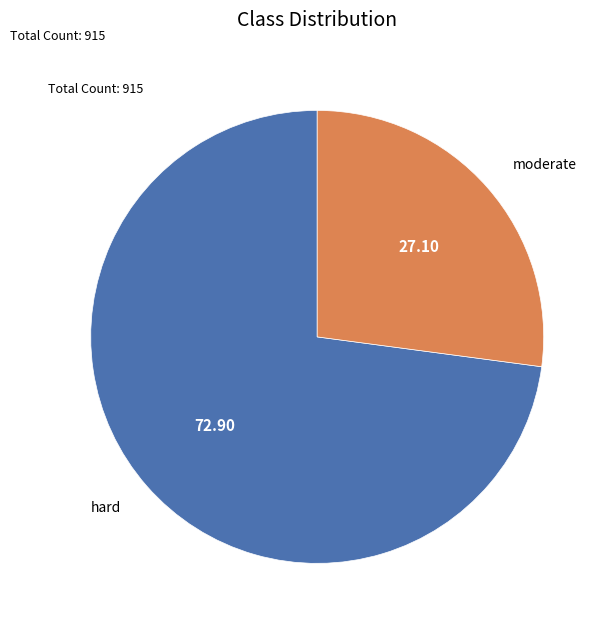

The moderate slice represents 27% of the pie. True or false?

True